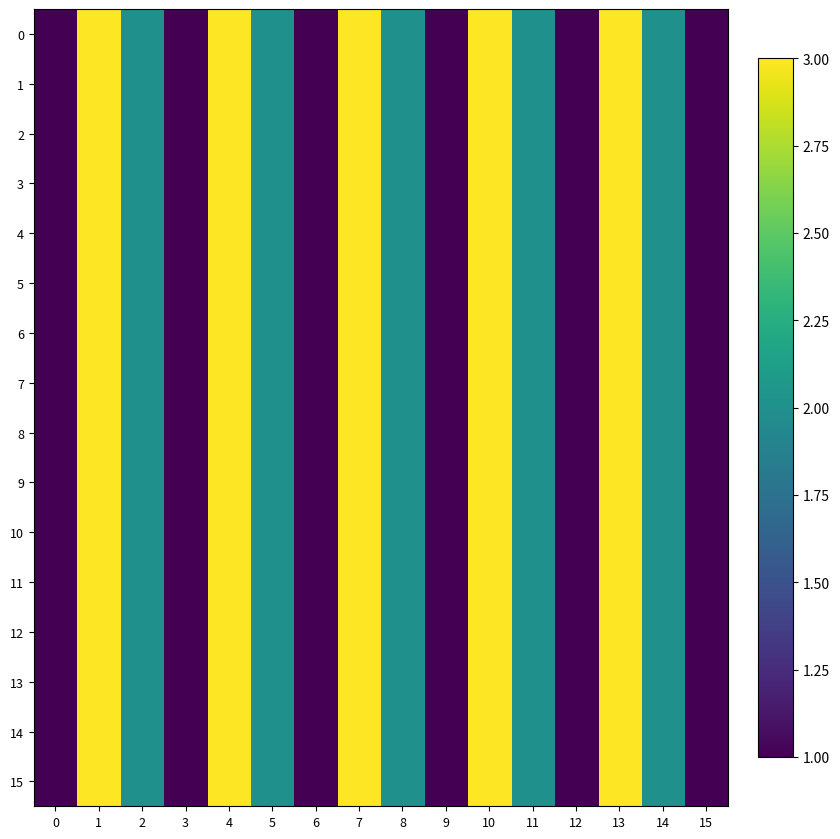

At which category does the chart reach its peak across all series?

1